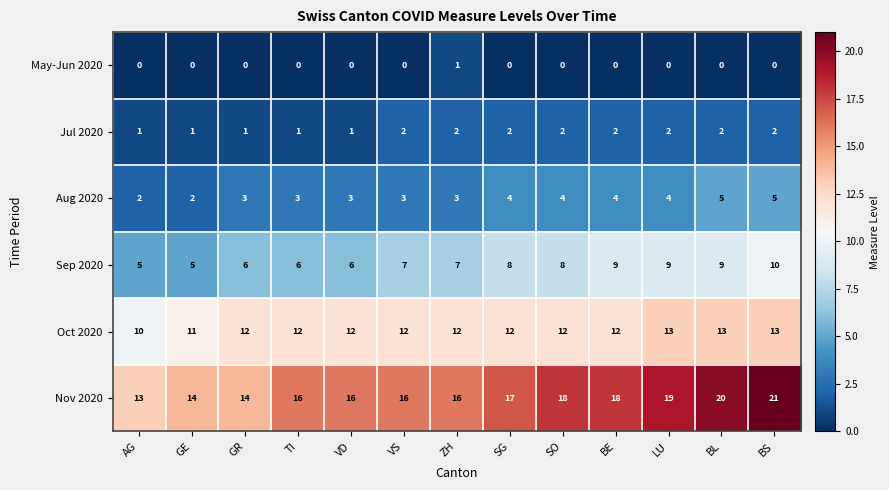

At which category is the sum across all series the highest?

BS